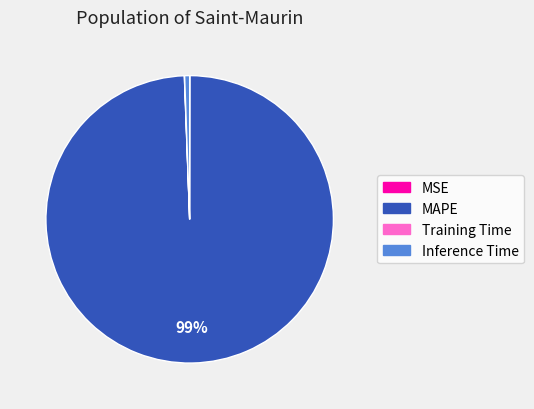

Combined, do MAPE and Inference Time account for over 50%?

Yes